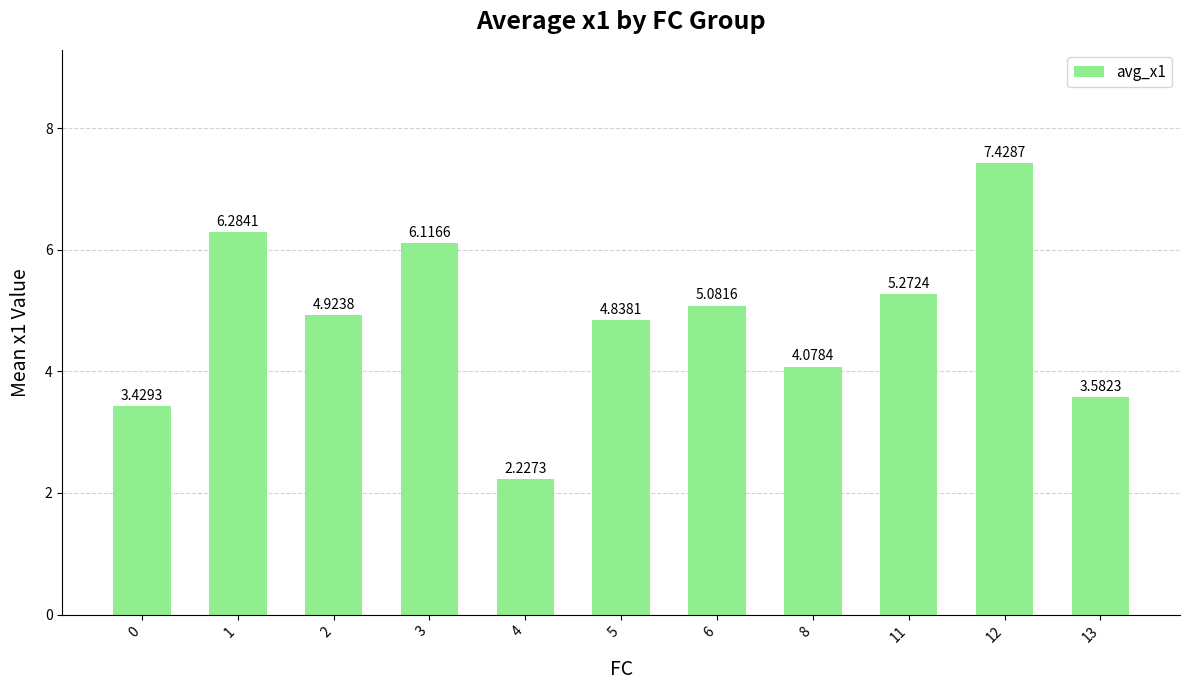

What is the sum of all values?

53.3